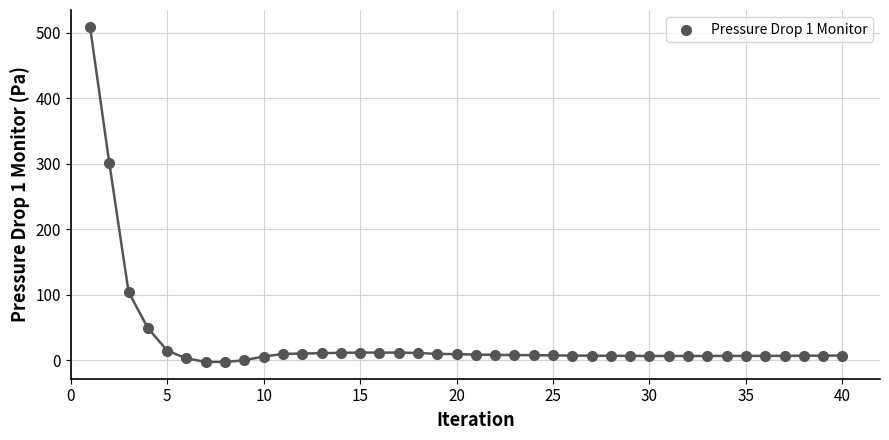

What is the range of X values (max minus min)?

39.0